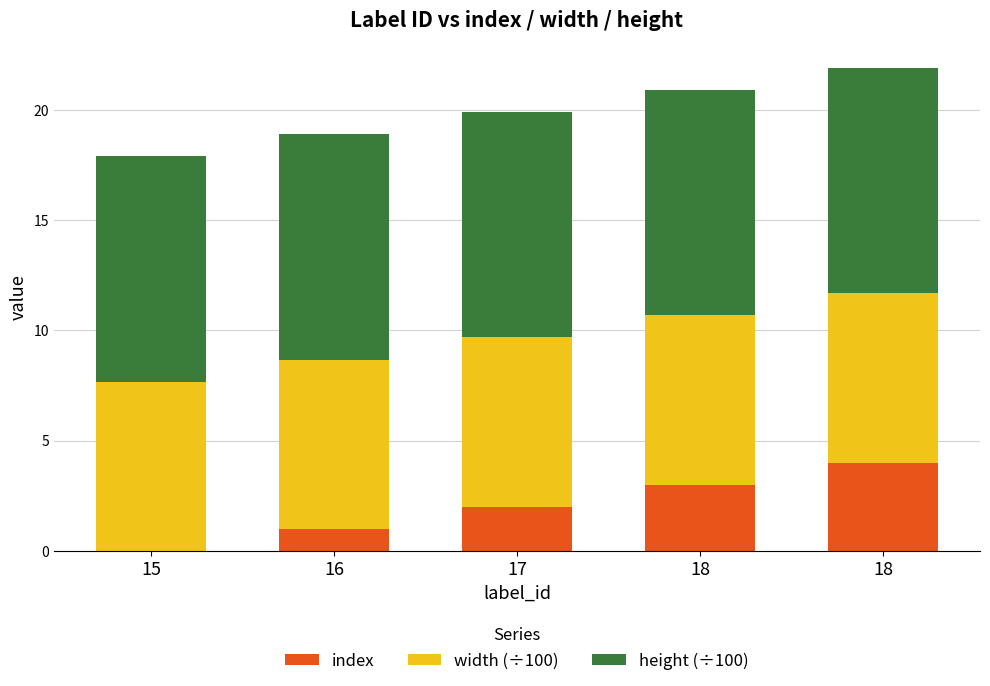

What is the difference between the index values at 15 and 18?

3.0